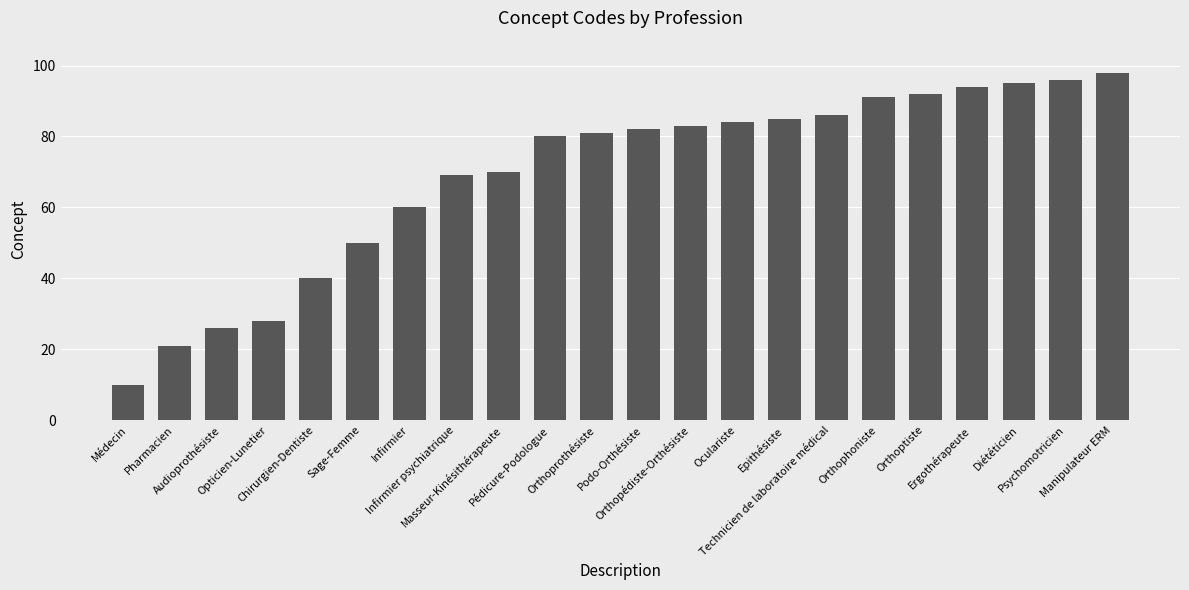

What is the approximate value at Chirurgien-Dentiste, to the nearest 5?

40